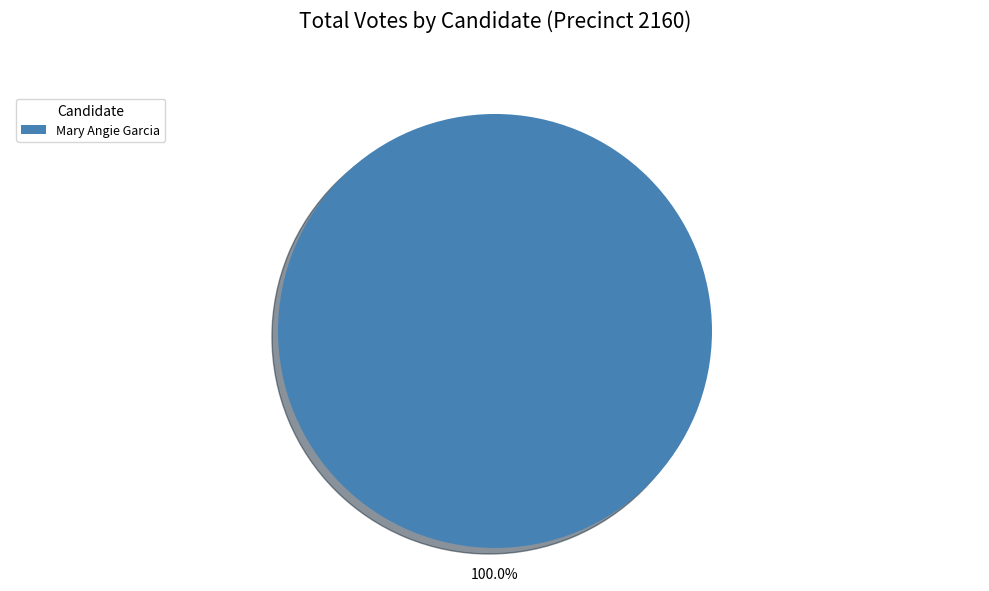

How many slices are in this pie chart?

1